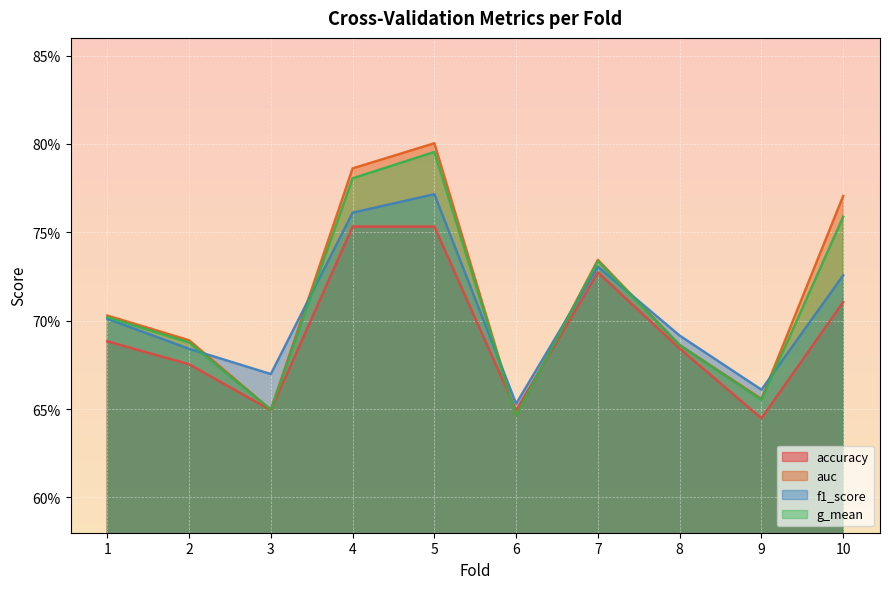

Which category has the highest value in the g_mean series?

5